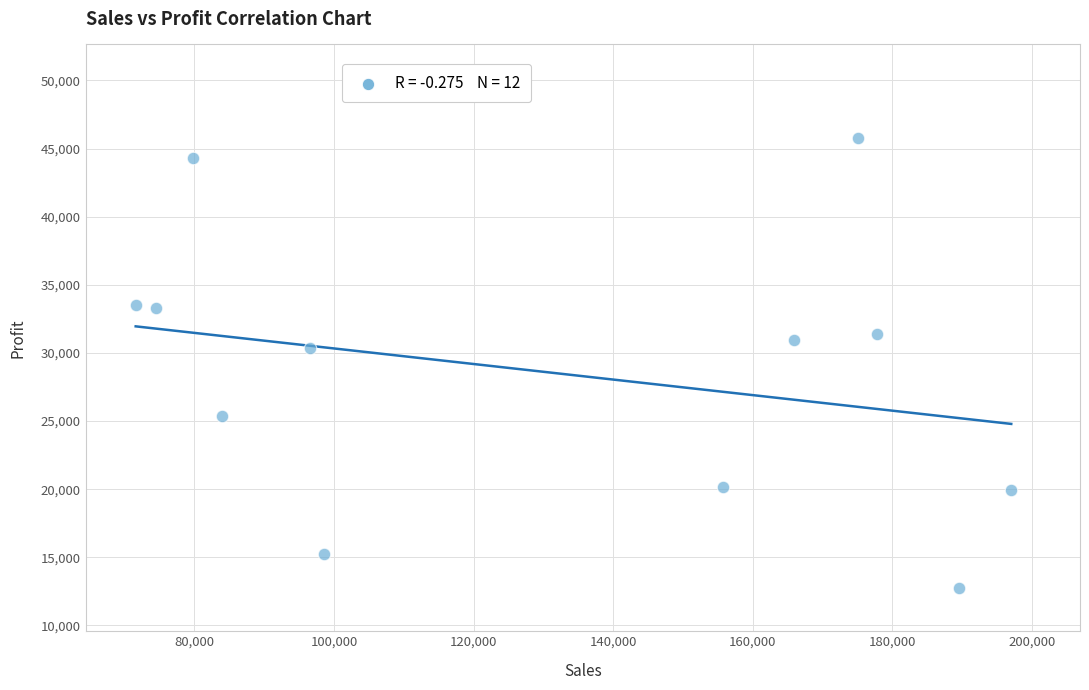

What is the average Y value?

28587